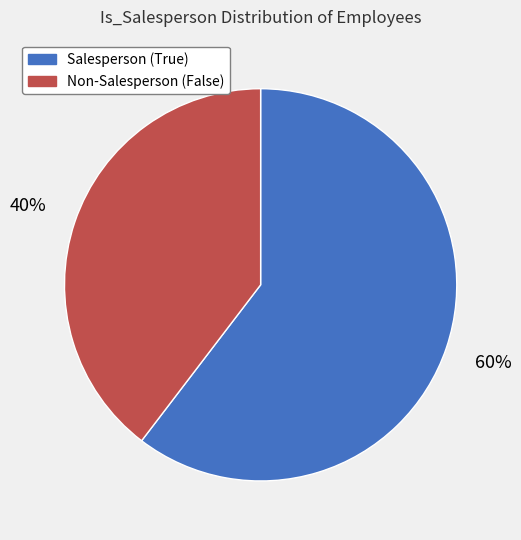

Which slice is the smallest?

Non-Salesperson (False)